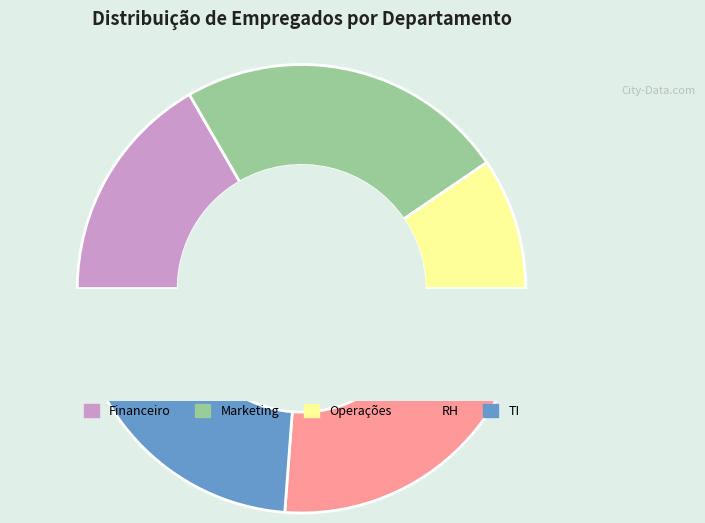

To the nearest percent, what percentage of the pie is RH?

26%